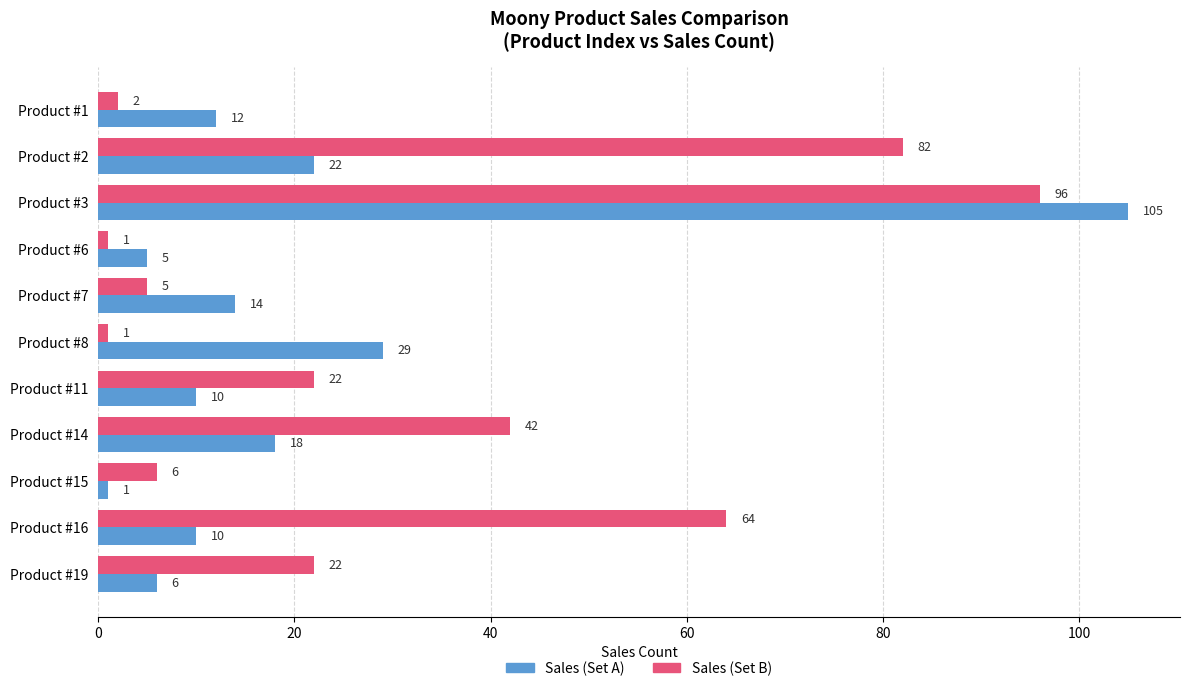

Which label corresponds to the largest value in the chart?

Product #3